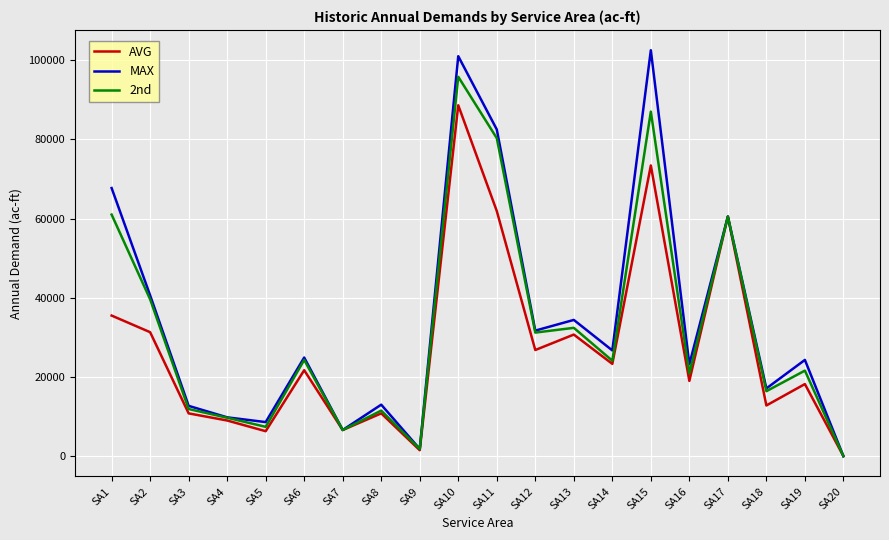

The value of AVG at SA6 is 7261.9. True or false?

False